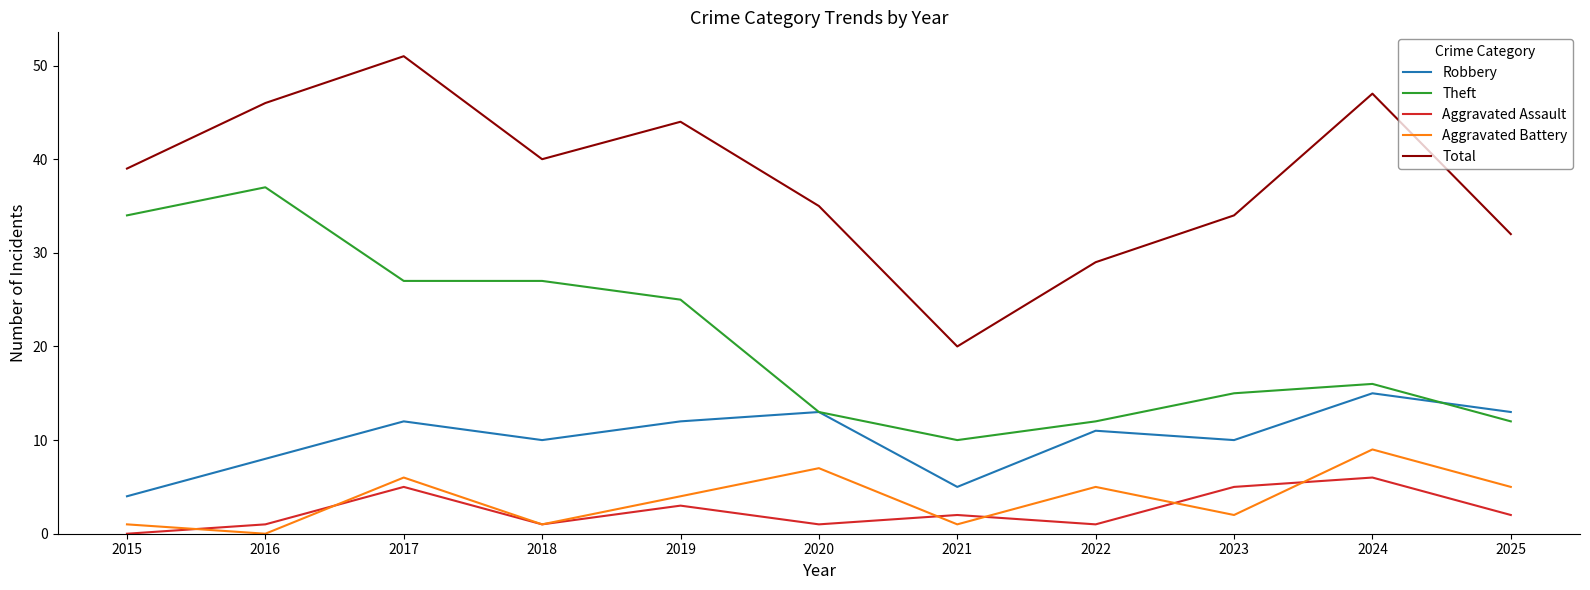

What is the approximate value of Theft at 2018, to the nearest 5?

25